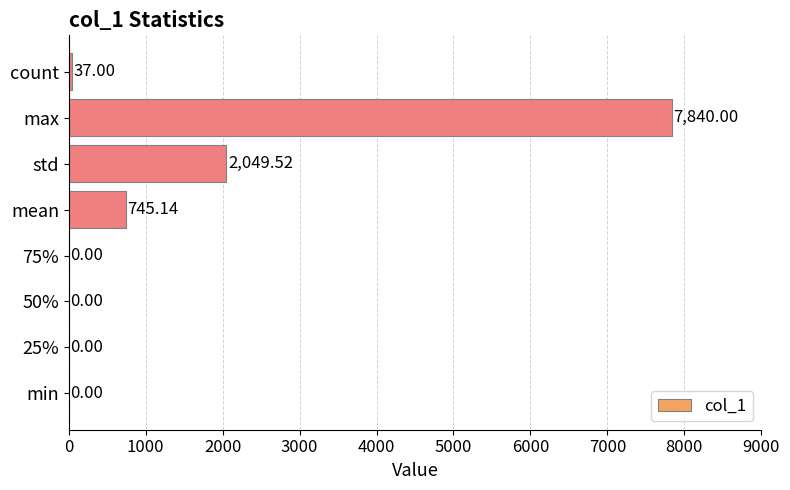

At which label is the value closest to 3920?

std